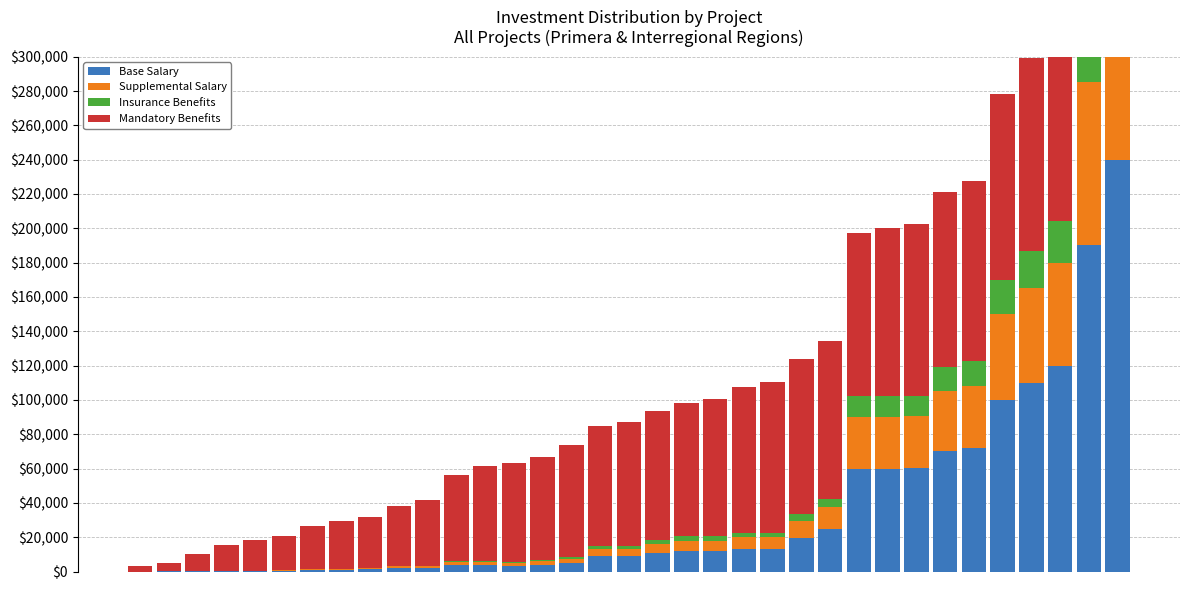

At which label is Insurance Benefits closest to 24000?

32